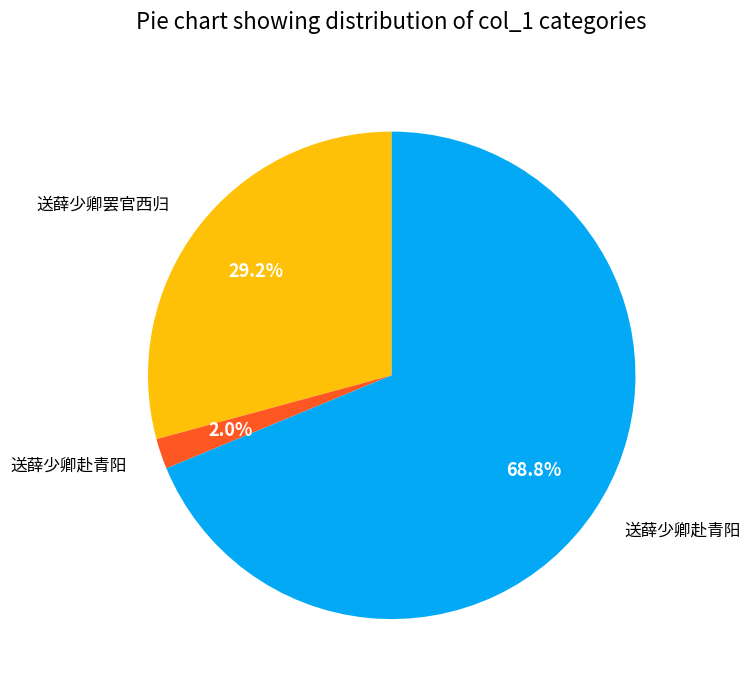

Is there any slice that represents more than half of the pie?

Yes